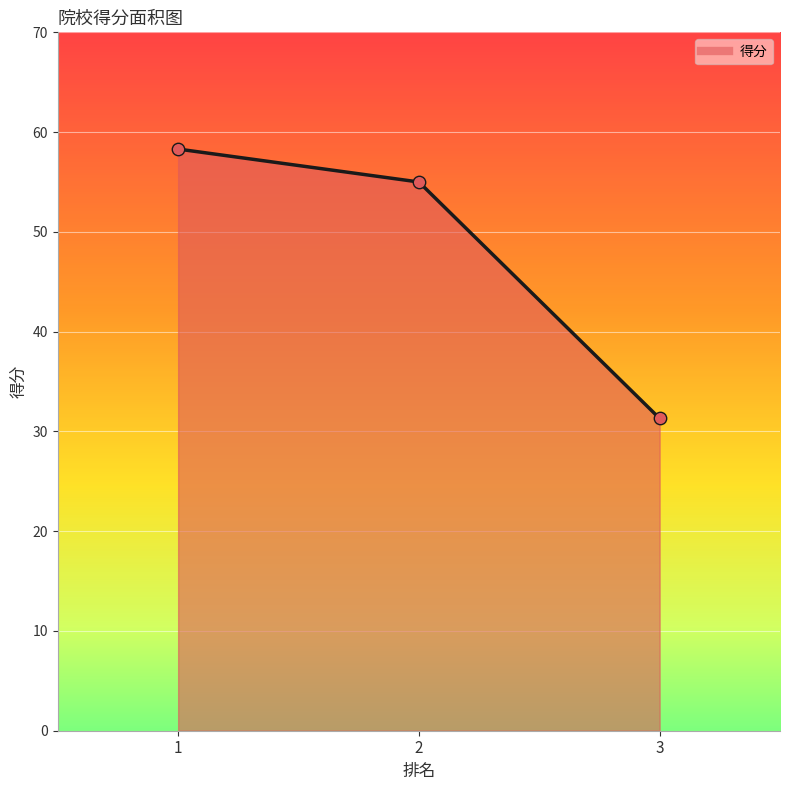

What is the change in value from 1 to 2?

-3.3